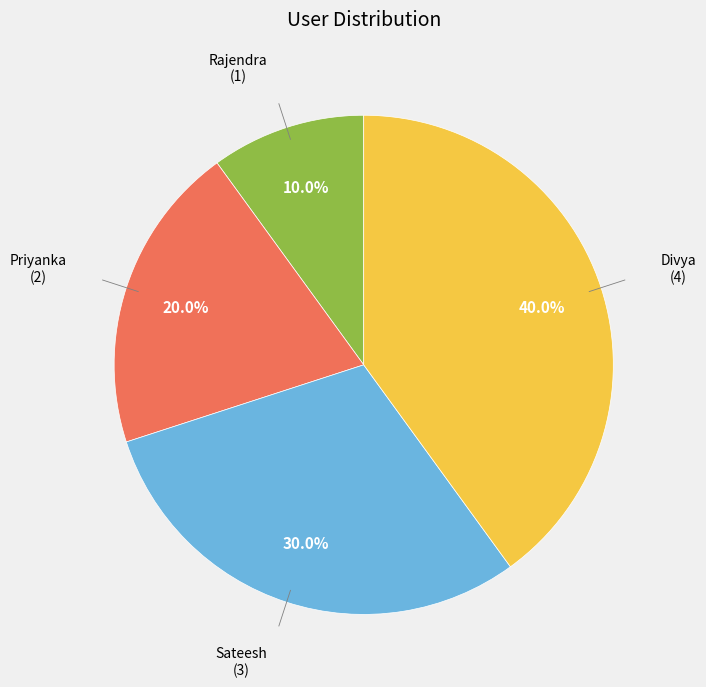

Is there any slice that represents more than half of the pie?

No